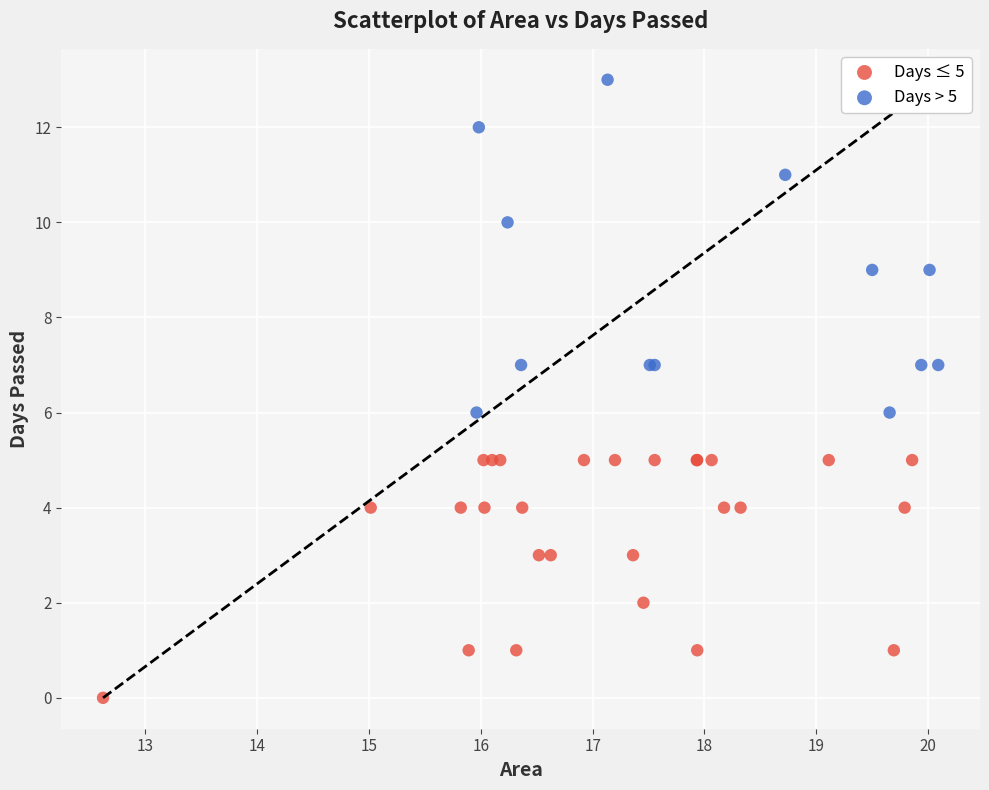

Which series reaches the maximum Y coordinate?

Days > 5